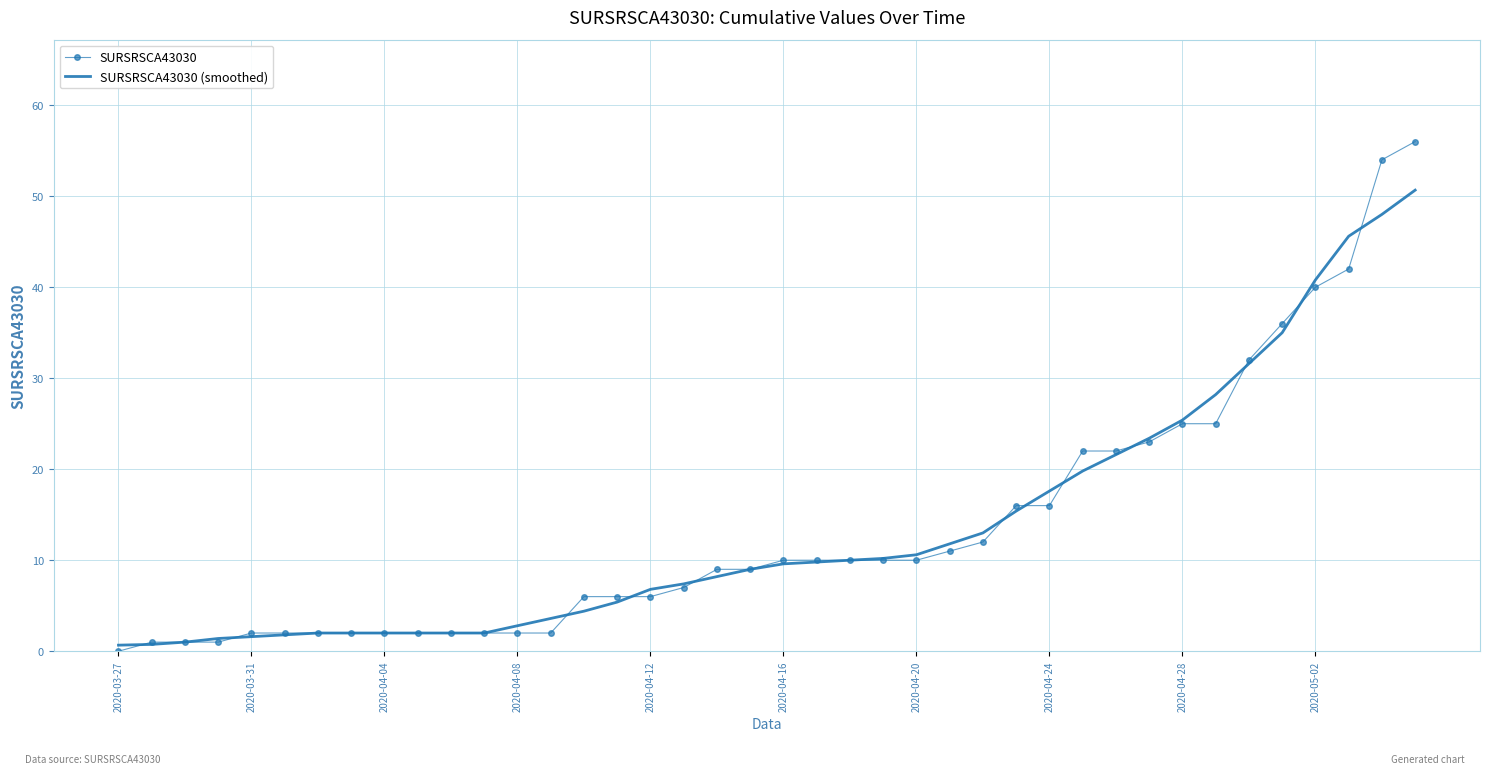

What is the greatest value displayed?

56.0